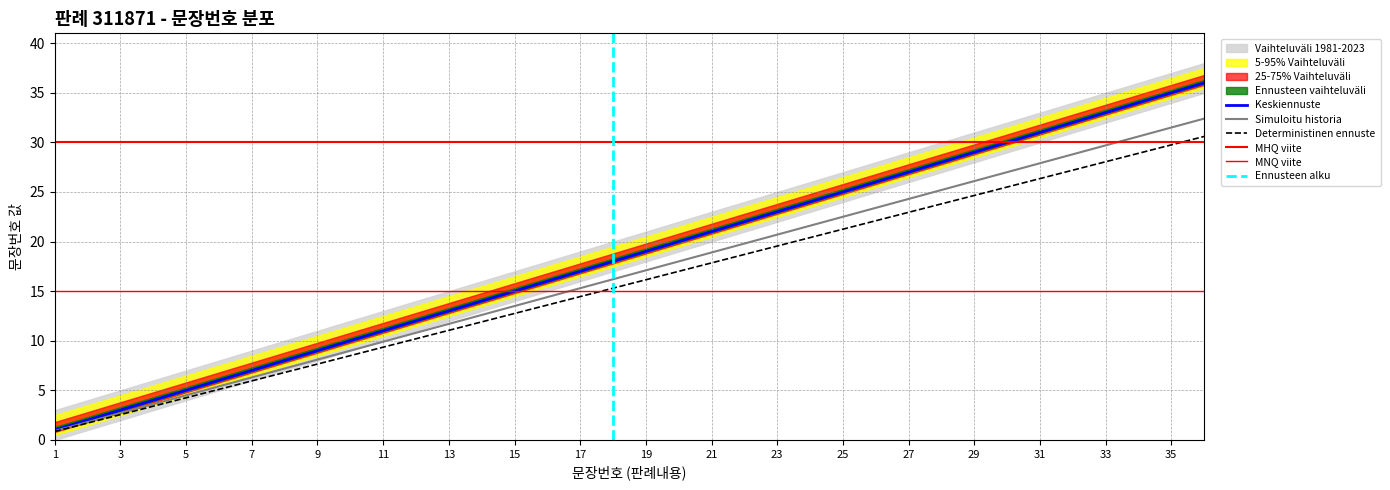

Where does the 누적 문장 수 (하한) series first go above 17?

19